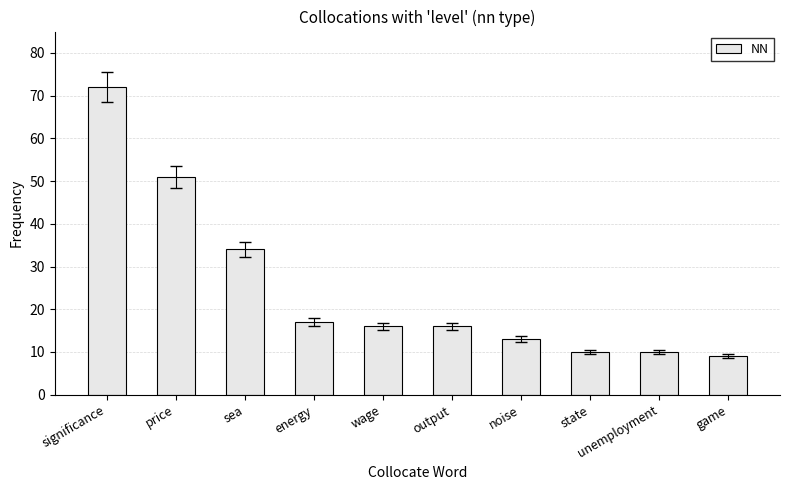

What is the difference between the maximum and minimum values?

63